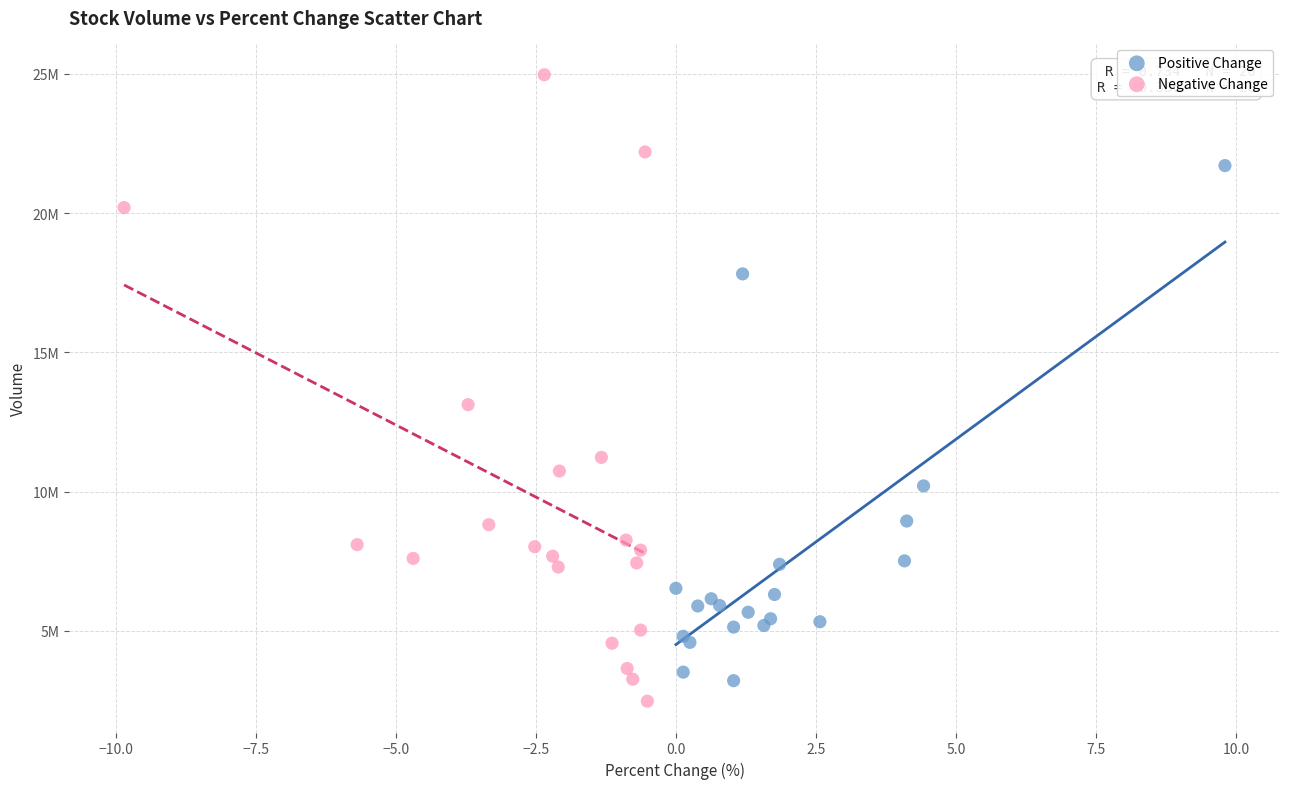

What are all the series names shown in the legend?

Positive Change, Negative Change